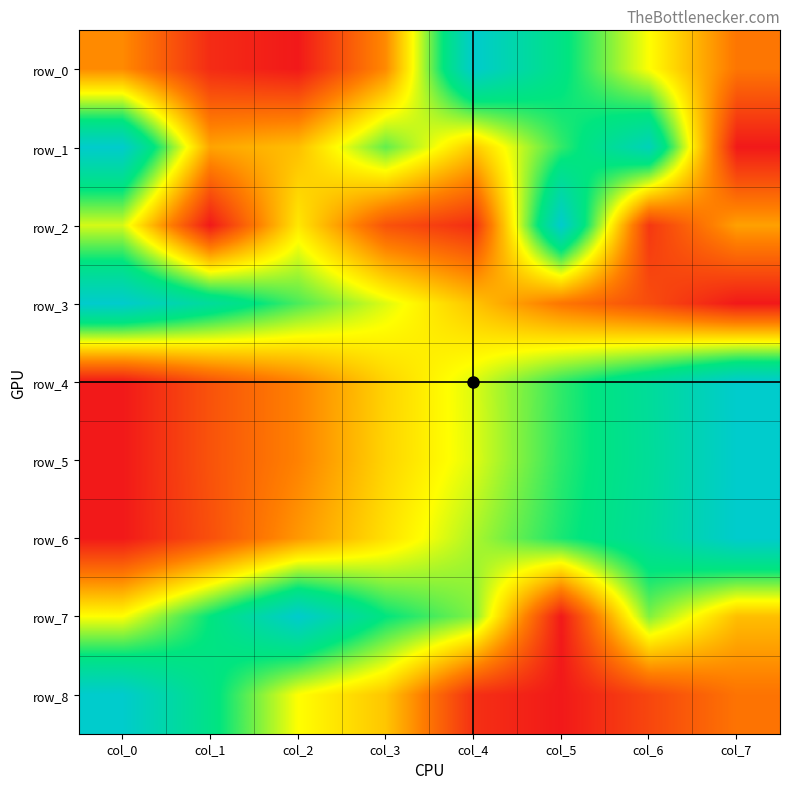

Which series changed the most between col_3 and col_4?

row_0